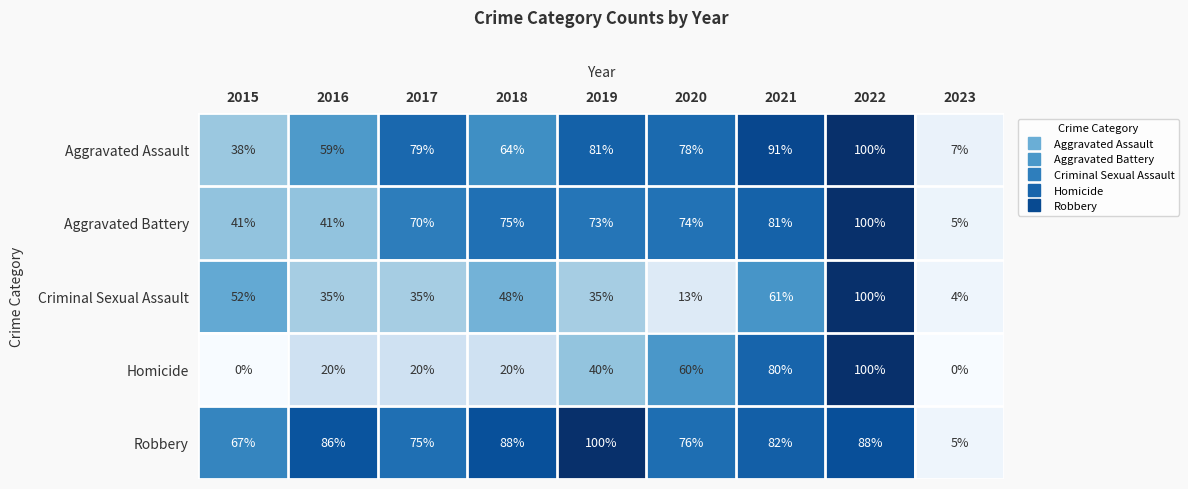

Which category has the highest value in the Robbery series?

2019